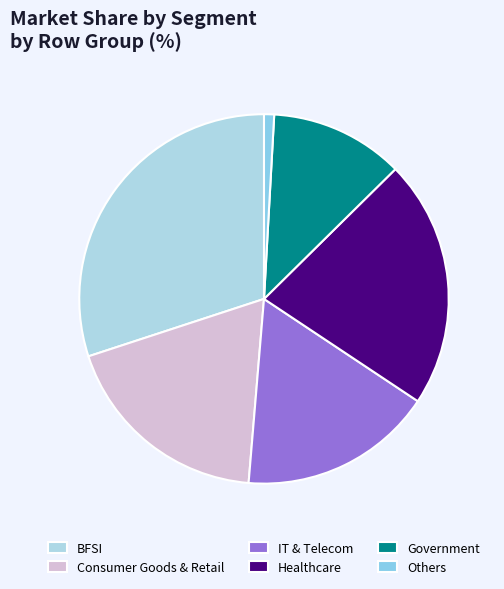

Count the number of slices in the pie.

6